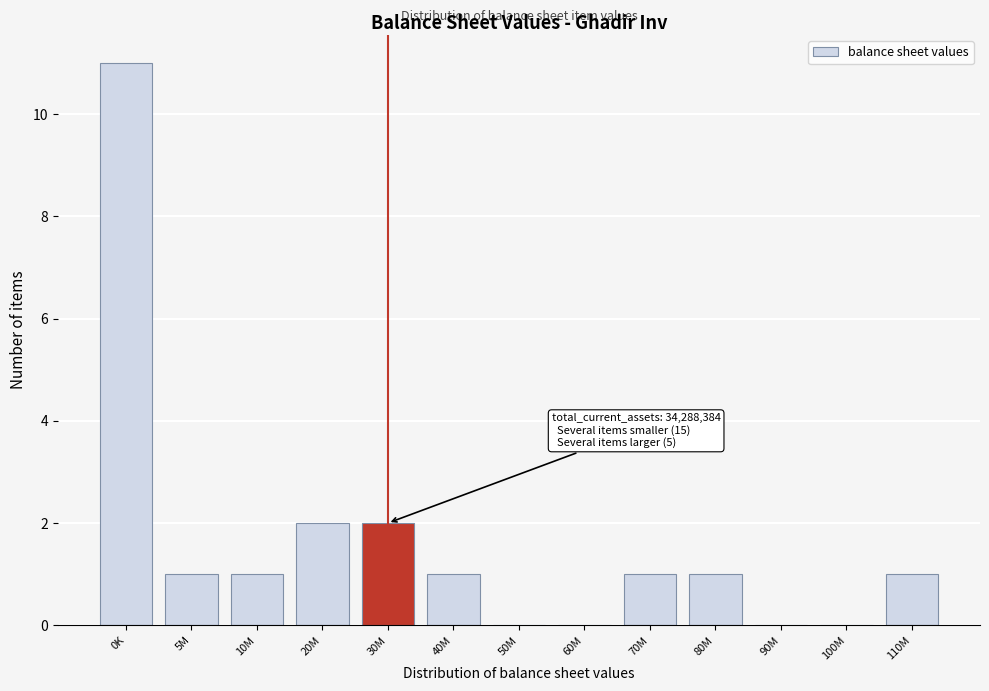

Reading left to right, transcribe all the data shown in this chart.

0K=11	5M=1	10M=1	20M=2	30M=2	40M=1	50M=0	60M=0	70M=1	80M=1	90M=0	100M=0	110M=1